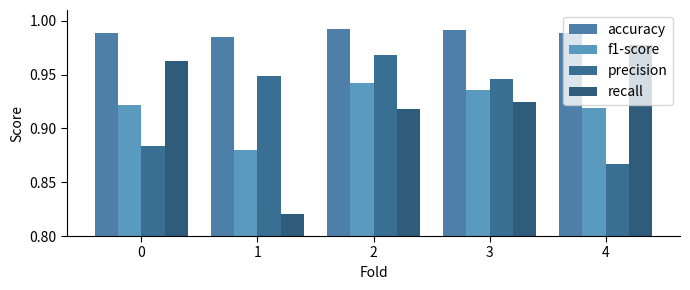

At 2, list the series in order from smallest to largest.

recall, f1-score, precision, accuracy